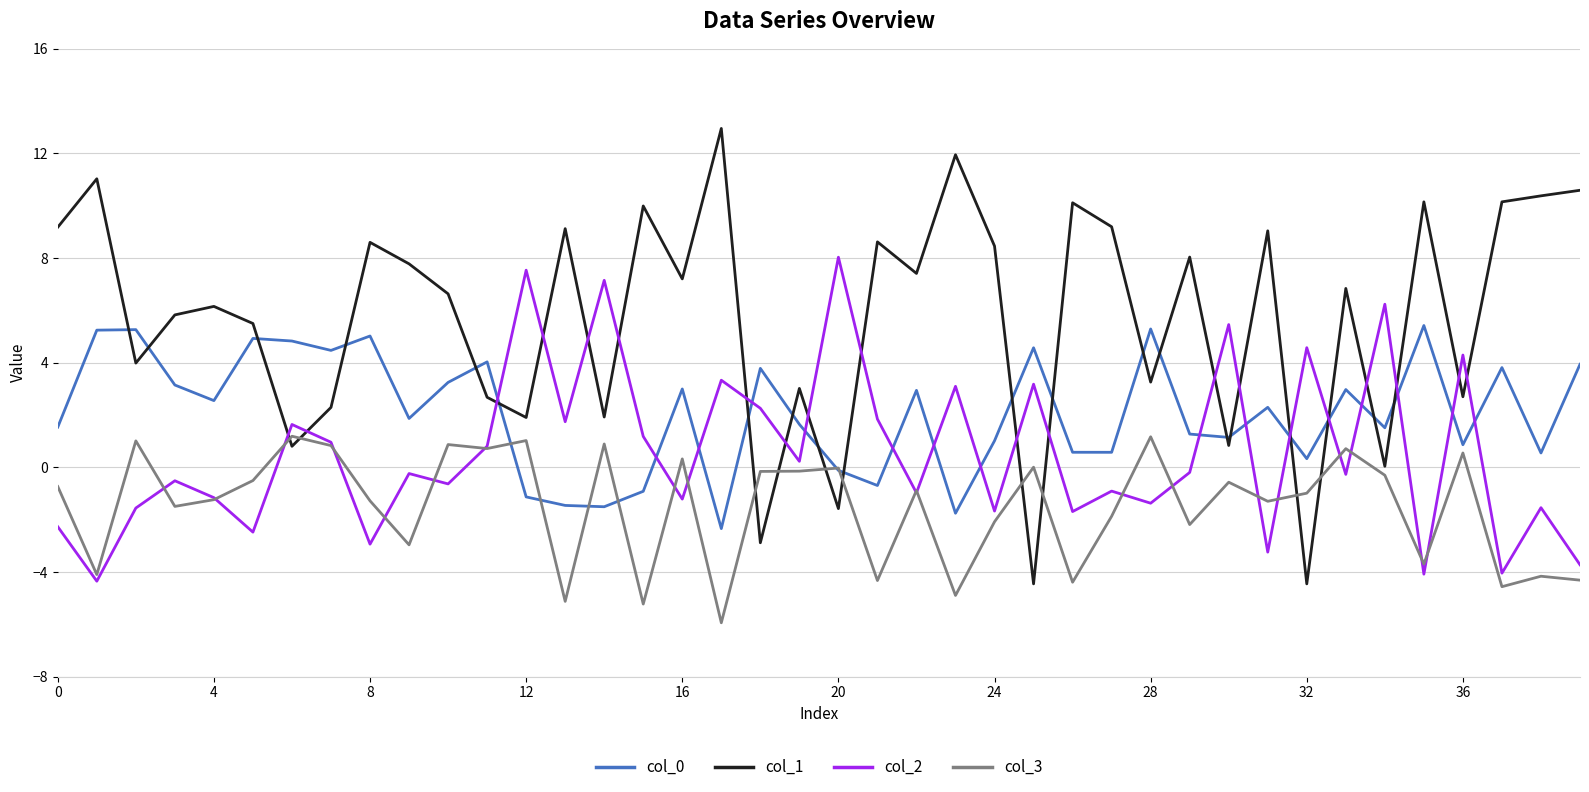

True or false: col_0 and col_1 cross at least once.

True